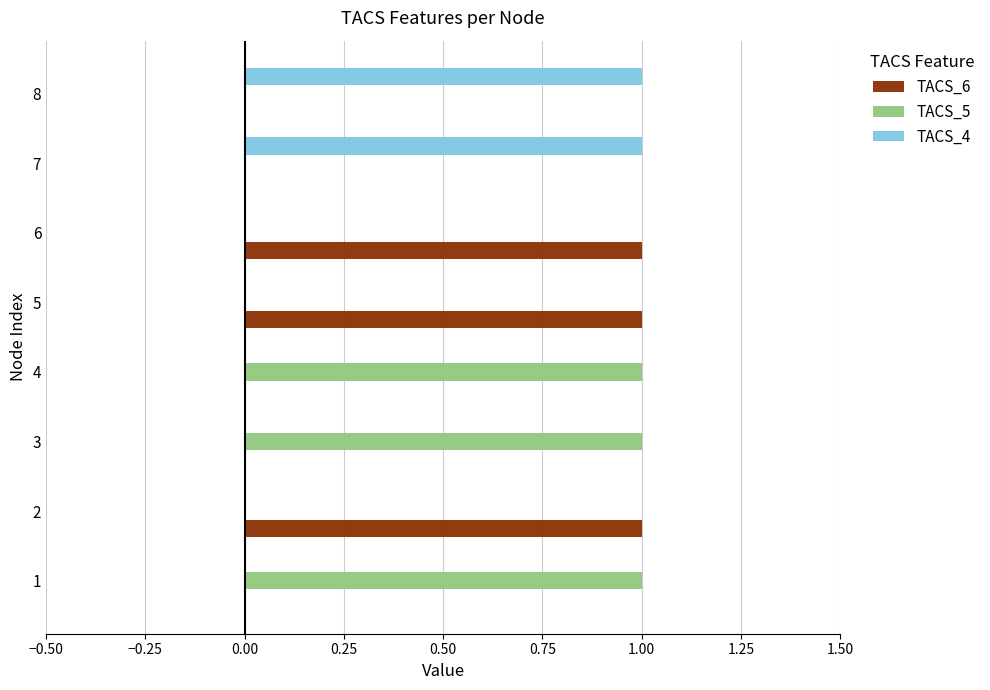

Is the value of TACS_5 at 1 greater than the value of TACS_4 at 4?

Yes